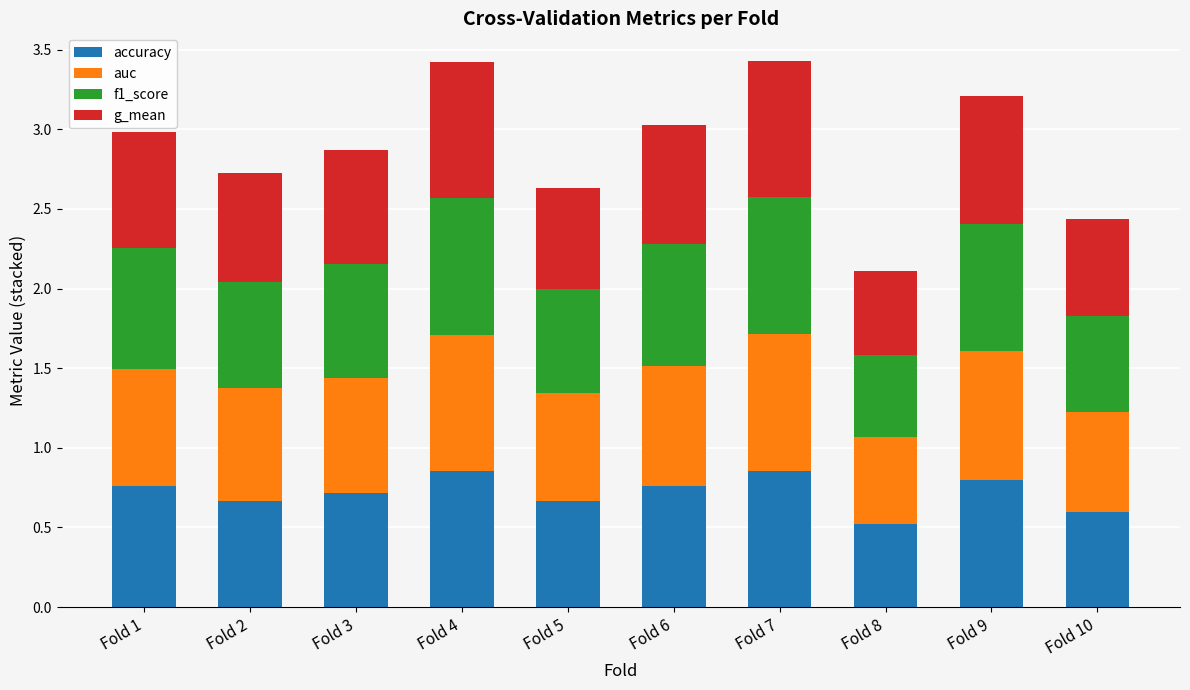

What is the sum of the accuracy values at Fold 3 and Fold 7?

1.6